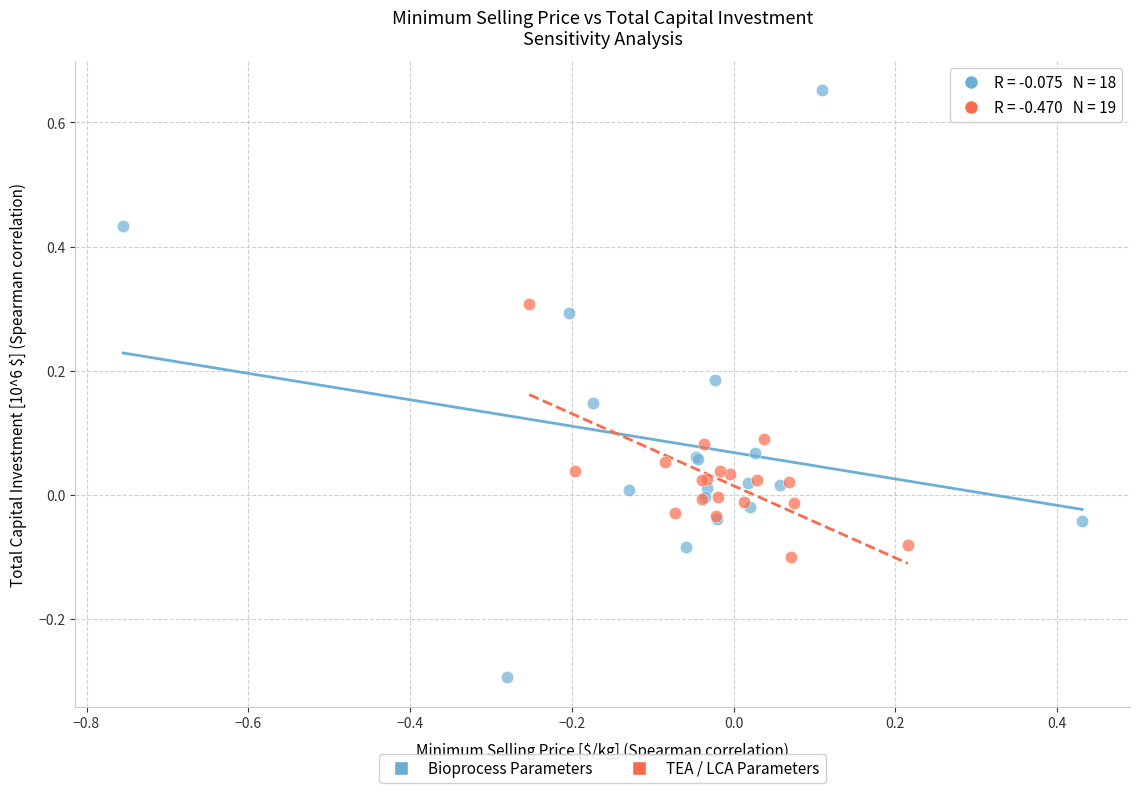

Which series reaches the minimum Y coordinate?

Bioprocess Parameters